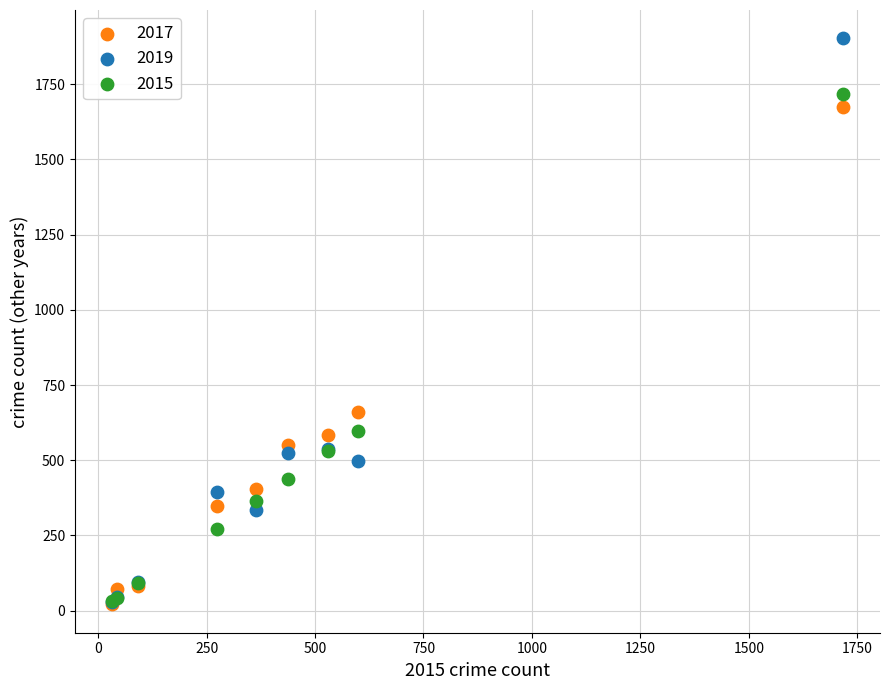

In the 2017 series, what Y value is closest to 847?

659